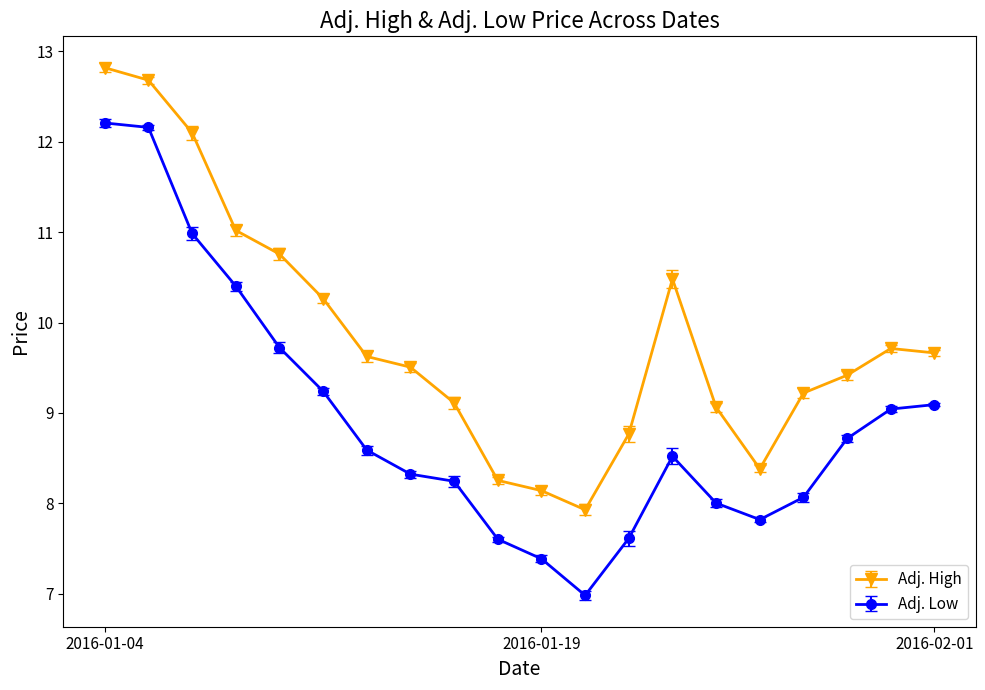

Which series has the widest spread of values?

Adj. Low